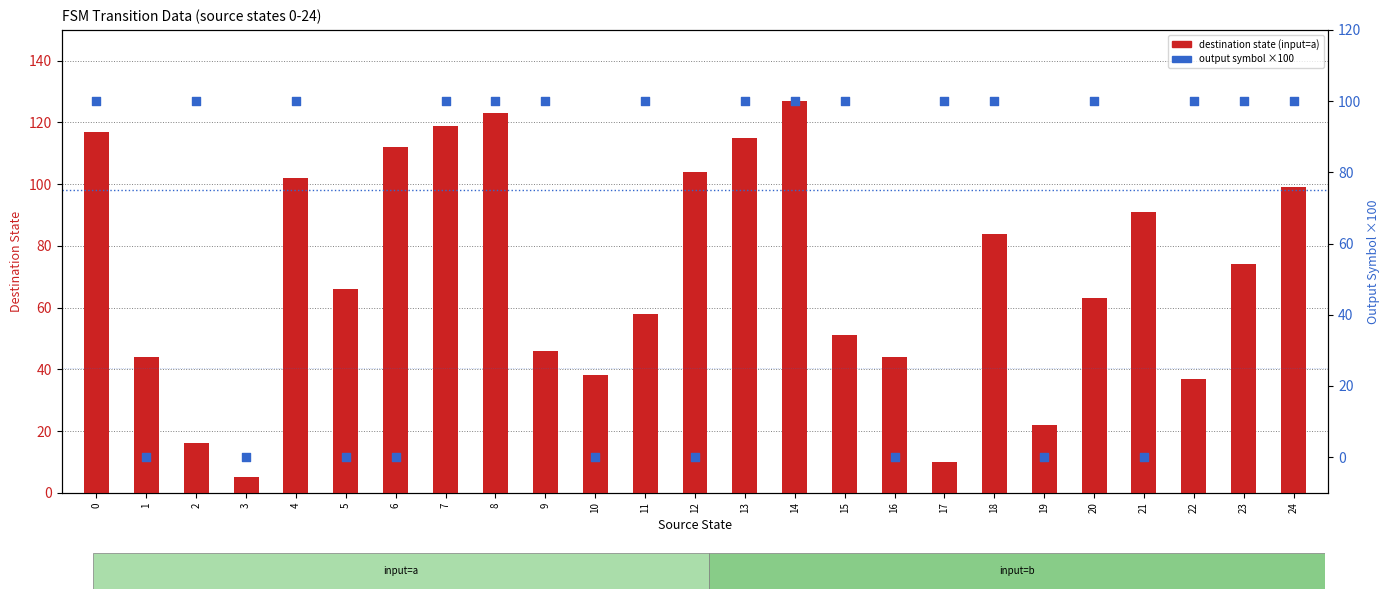

At how many categories does at least one series exceed 107?

6